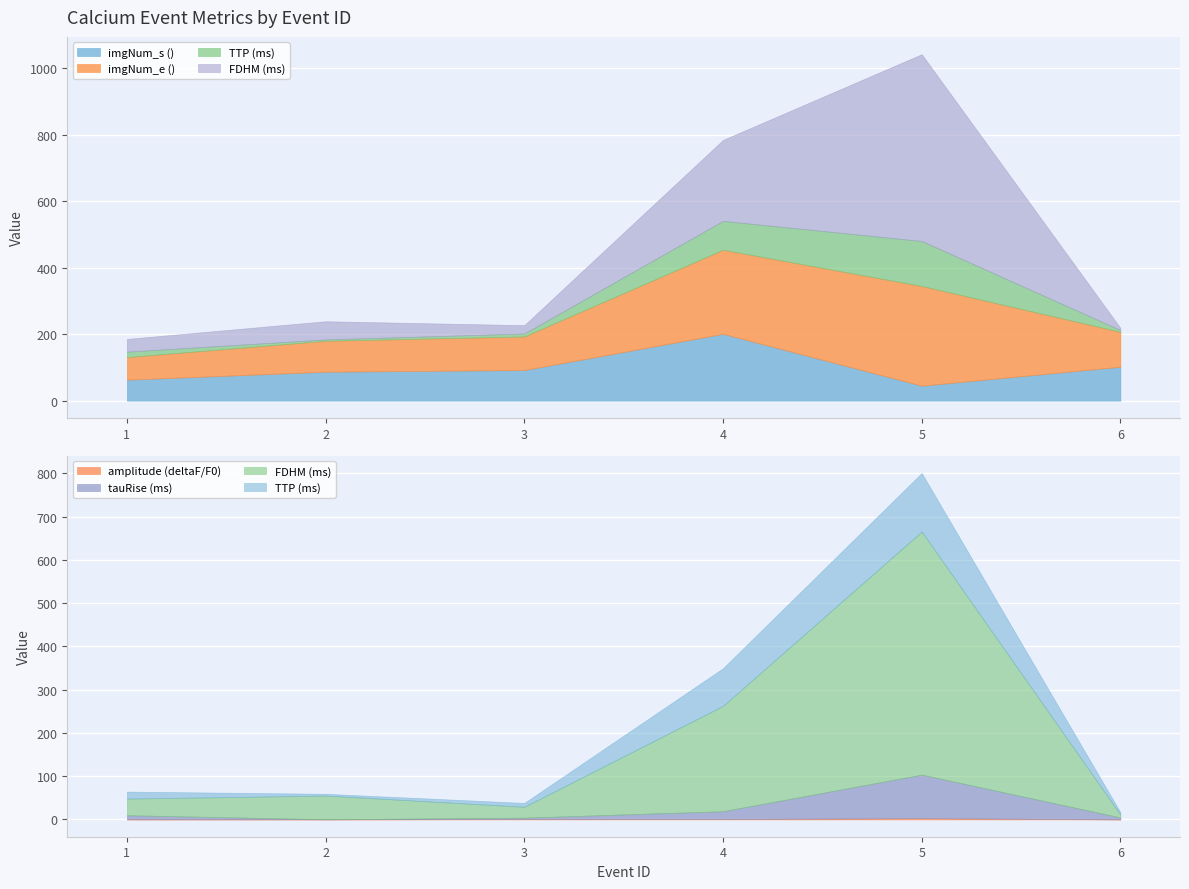

True or false: TTP (ms) and amplitude (deltaF/F0) intersect in this chart.

False